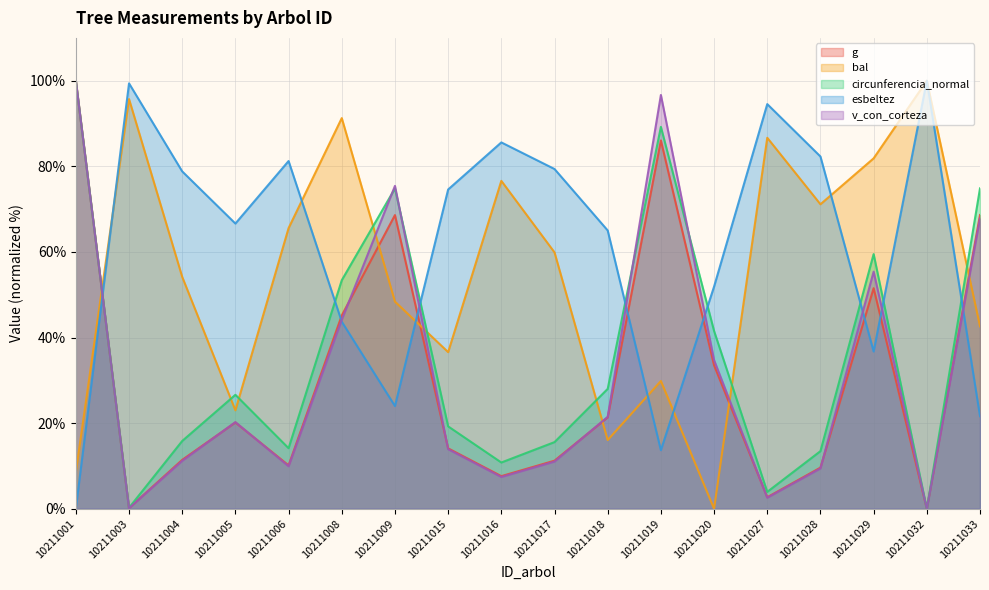

Is the value of v_con_corteza at 10211005 greater than the value of g at 10211028?

Yes